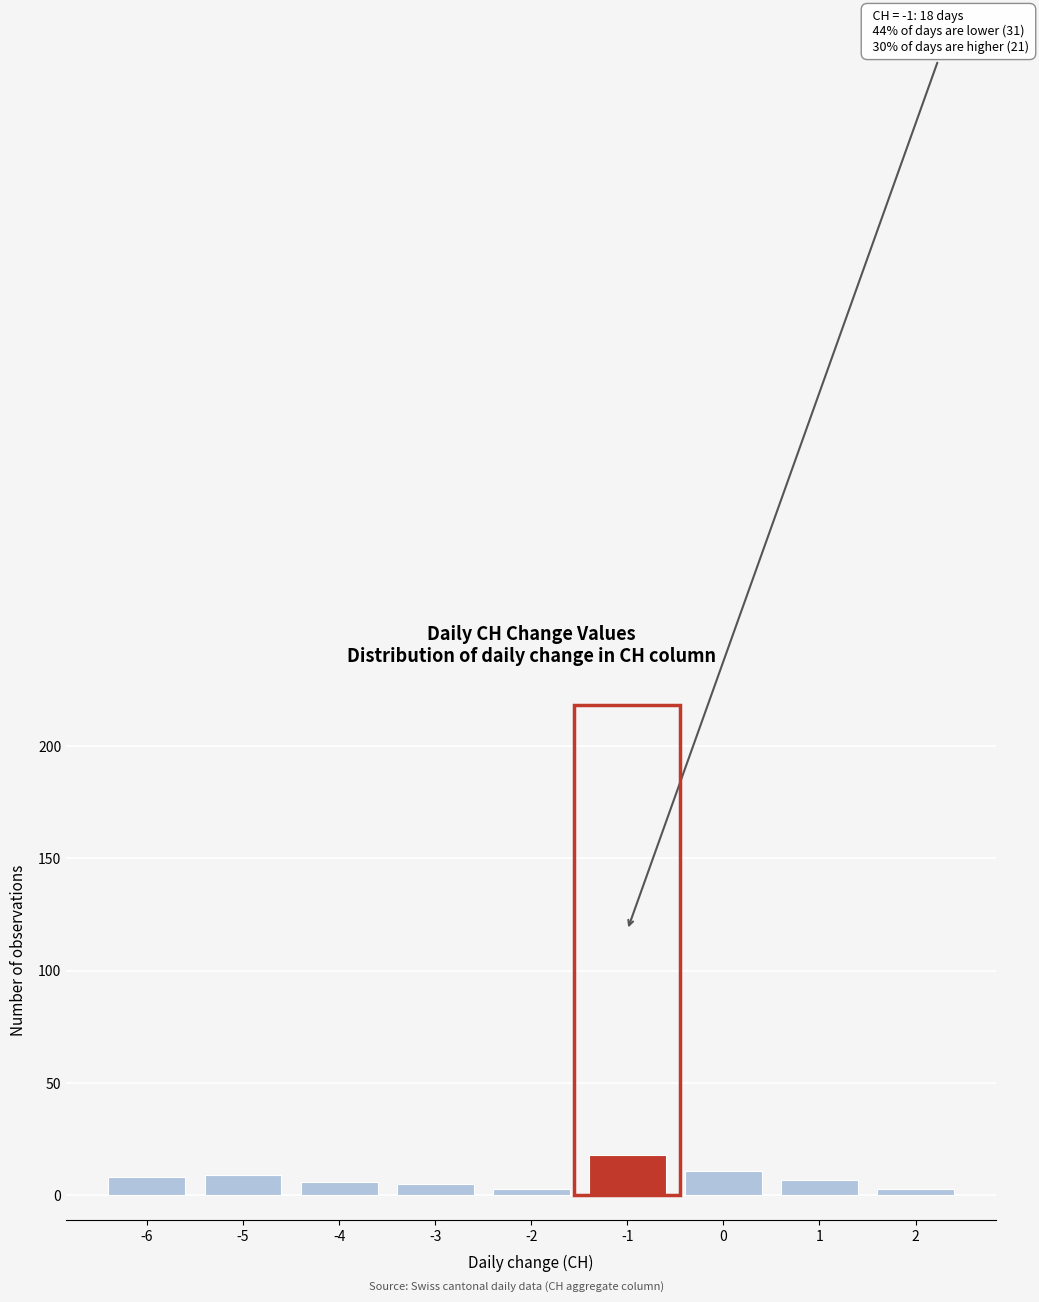

Reading left to right, list all the values displayed in this chart.

-6=8	-5=9	-4=6	-3=5	-2=3	-1=18	0=11	1=7	2=3